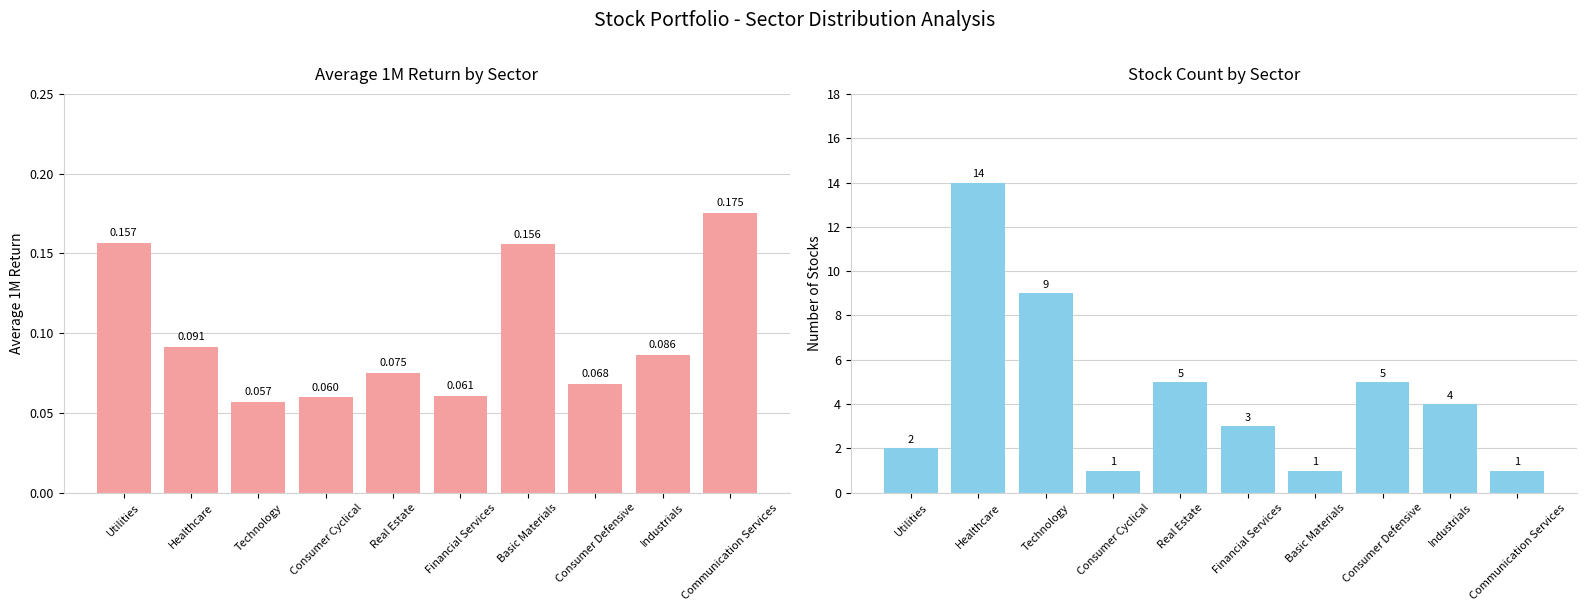

At how many categories does at least one series exceed 0?

10